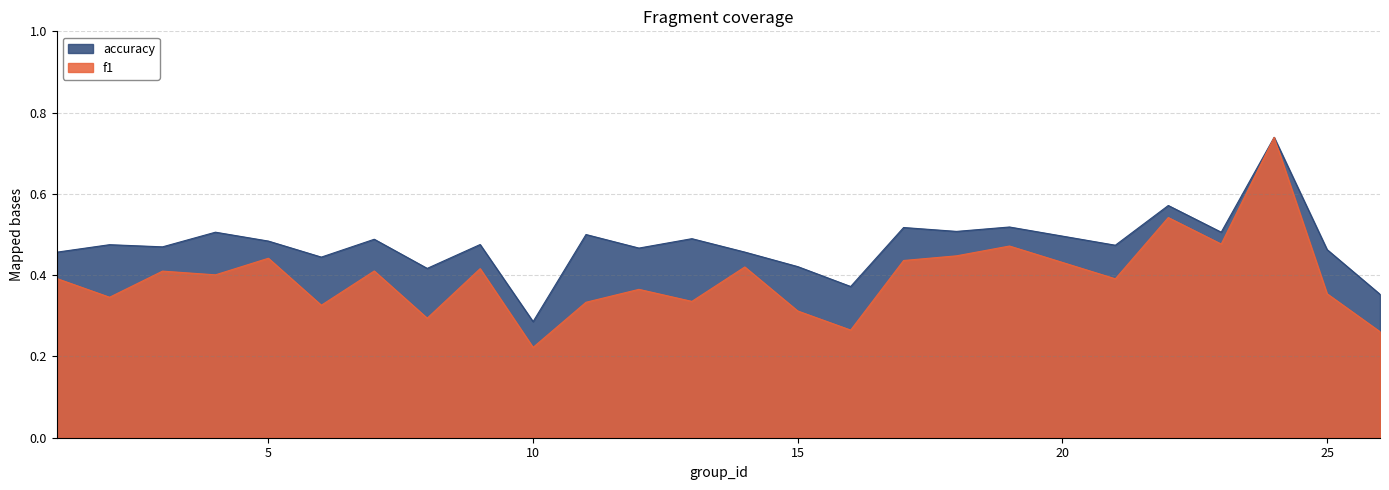

Rank the series by their maximum value, from highest to lowest.

f1, accuracy